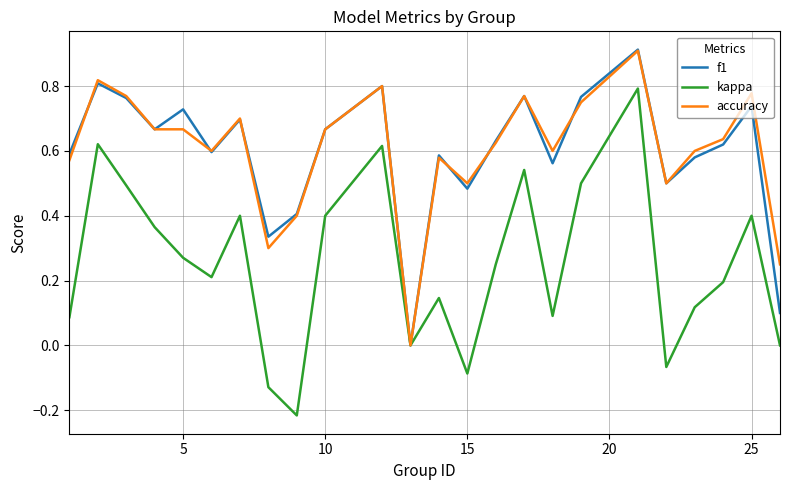

What are all the series names shown in the legend?

f1, kappa, accuracy